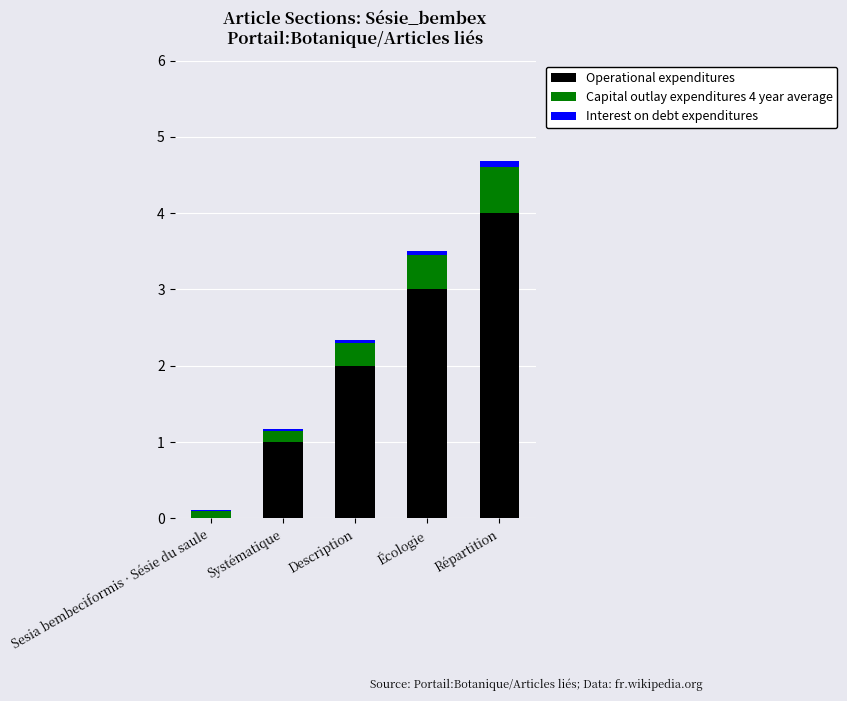

At which category is the sum across all series the highest?

Répartition